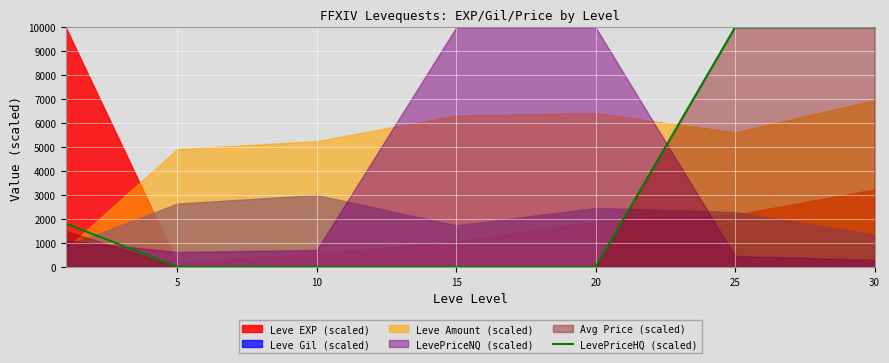

The chart shows a value of 6622.8 at 30. True or false?

False